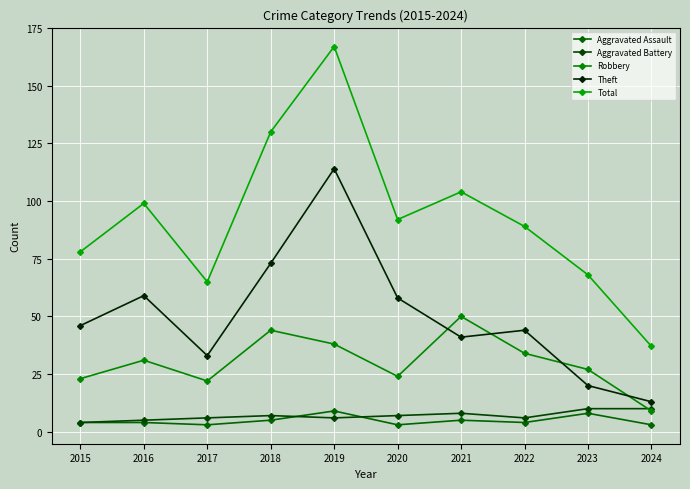

Which series changed the most between 2017 and 2018?

Total